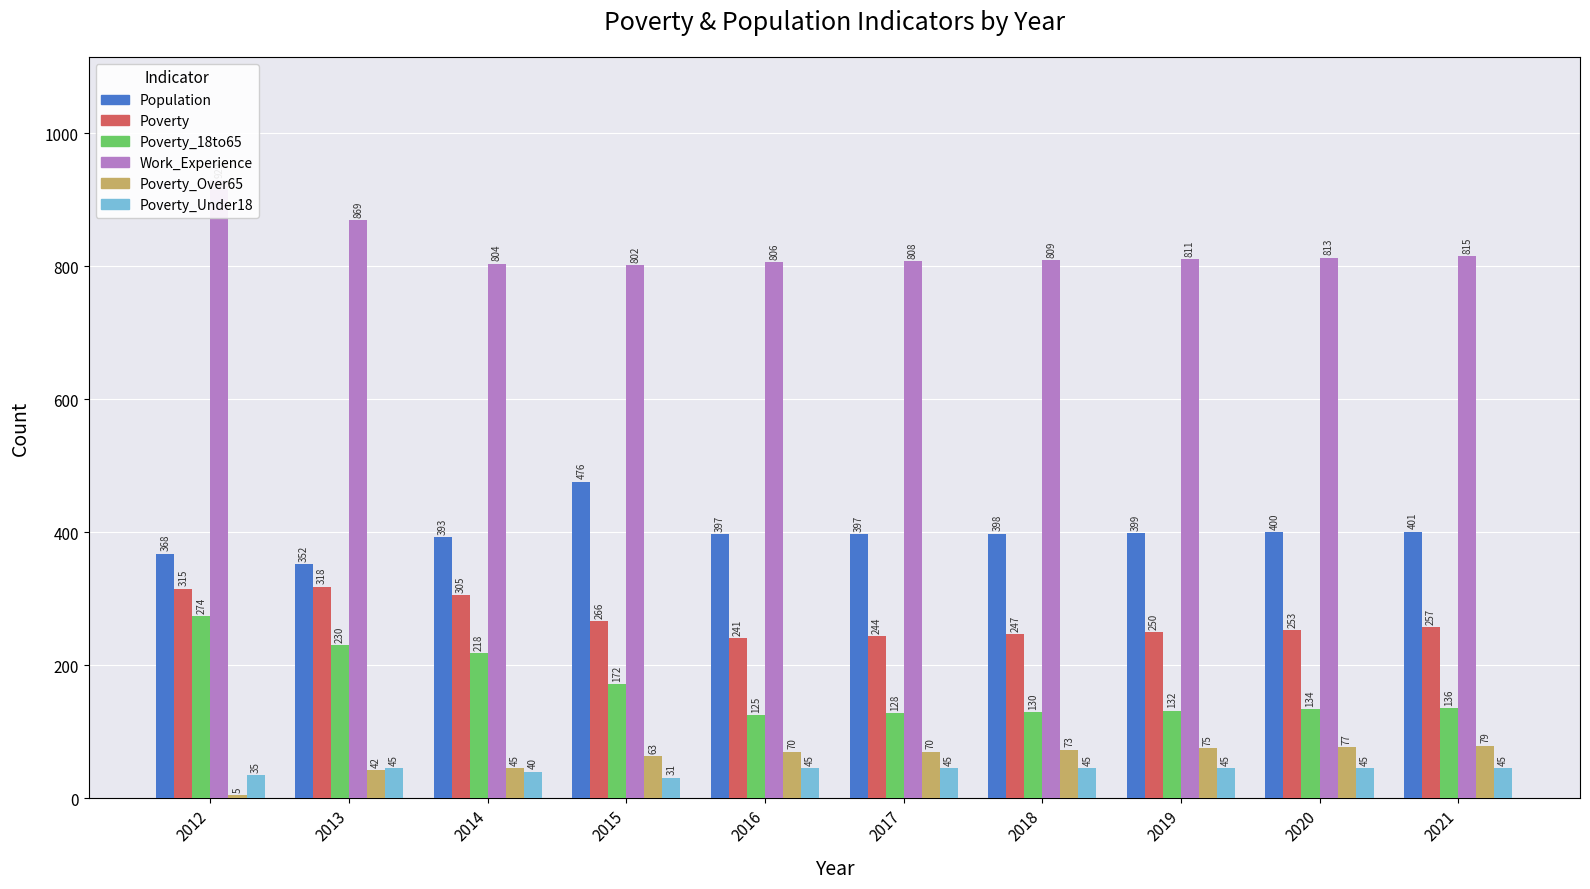

Which category has the highest value in the Poverty_18to65 series?

2012